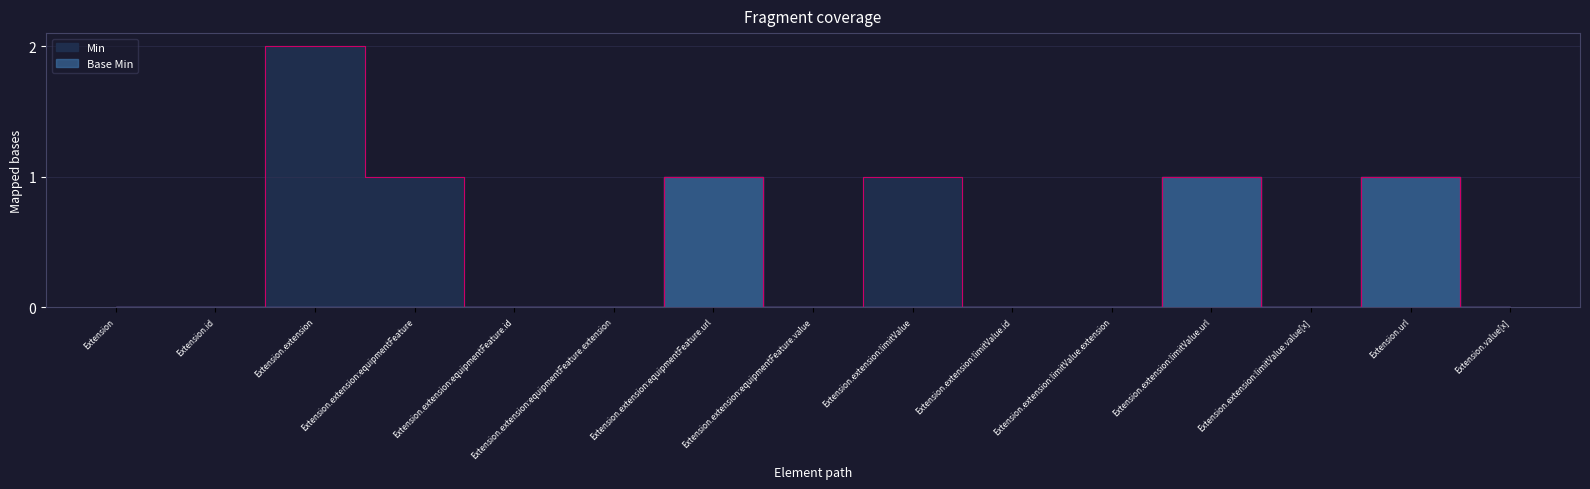

Reading left to right, what are all the values shown in this chart?

Min: 0	0	2	1	0	0	1	0	1	0	0	1	0	1	0
Base Min: 0	0	0	0	0	0	1	0	0	0	0	1	0	1	0